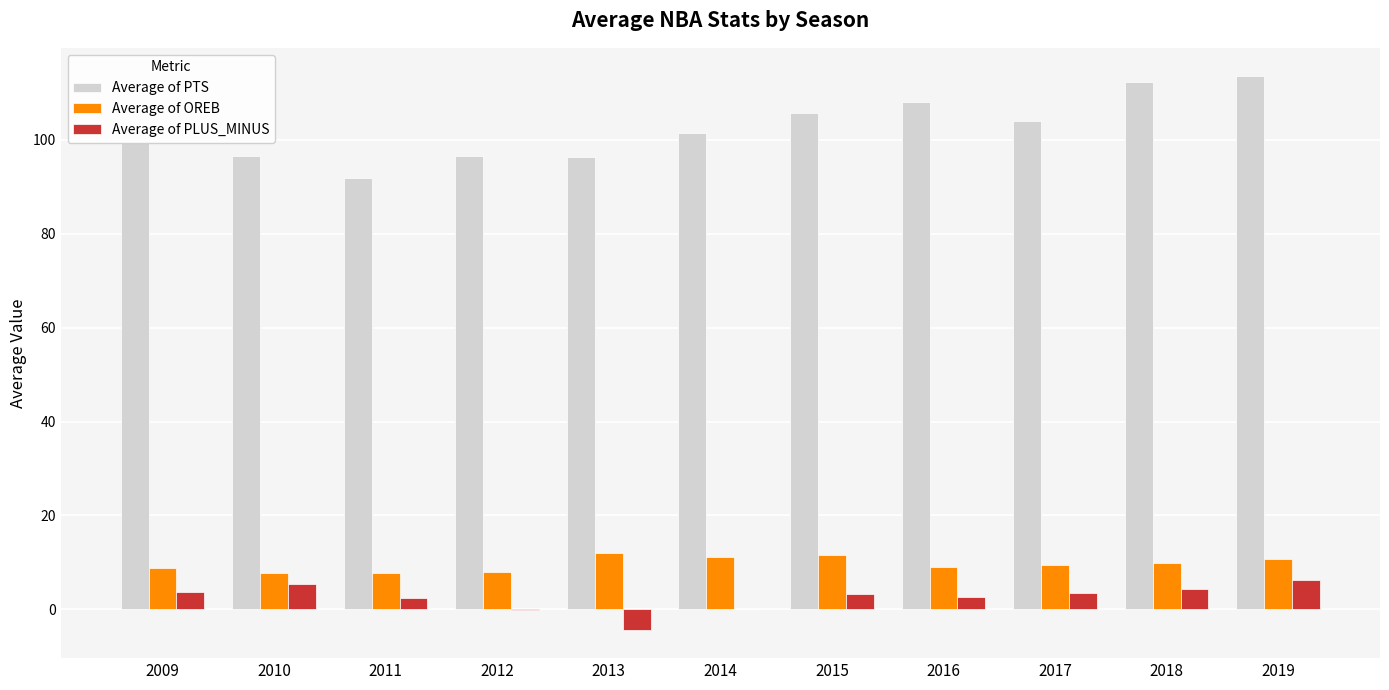

What is the total value across all series at 2013?

103.7